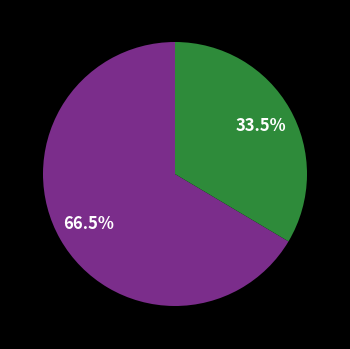

Is there any slice that represents more than half of the pie?

Yes